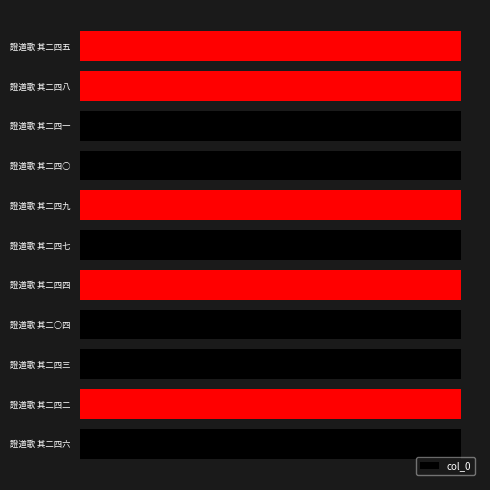

What is the sum of all values?

11126123